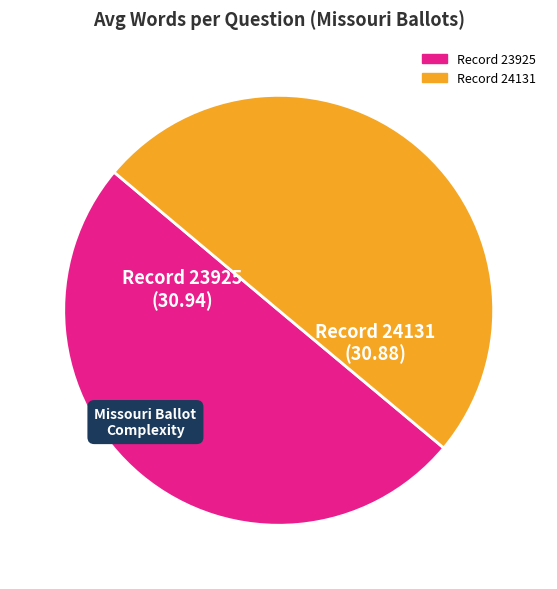

Count the number of slices in the pie.

2